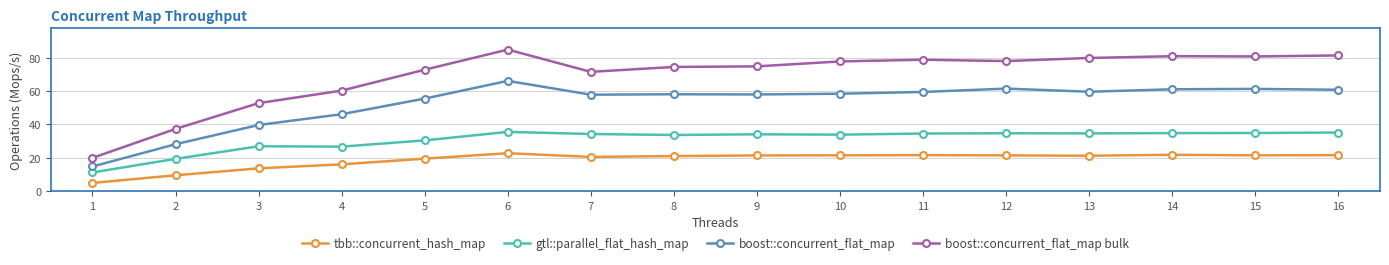

Is this an area chart (filled region under the line)?

No